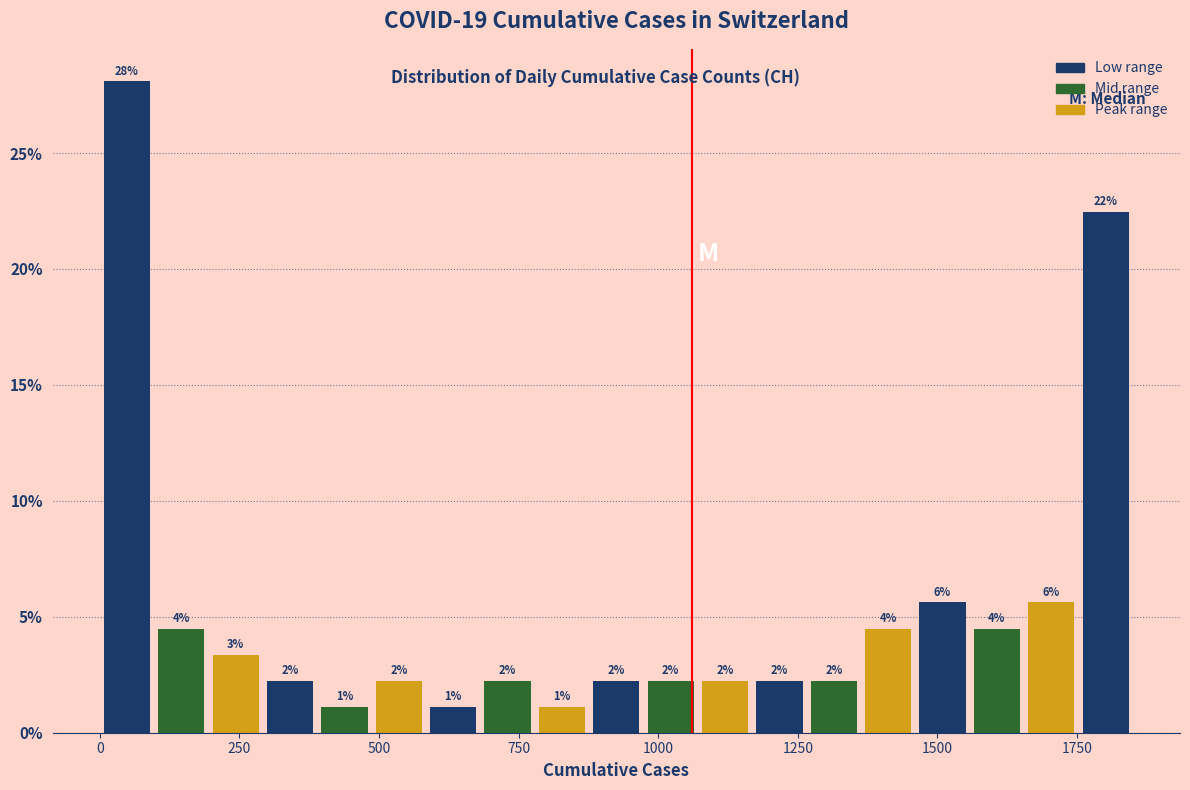

Around what value on the x-axis is the tallest bar? Give the approximate position of its centre, as read against the axis.

50